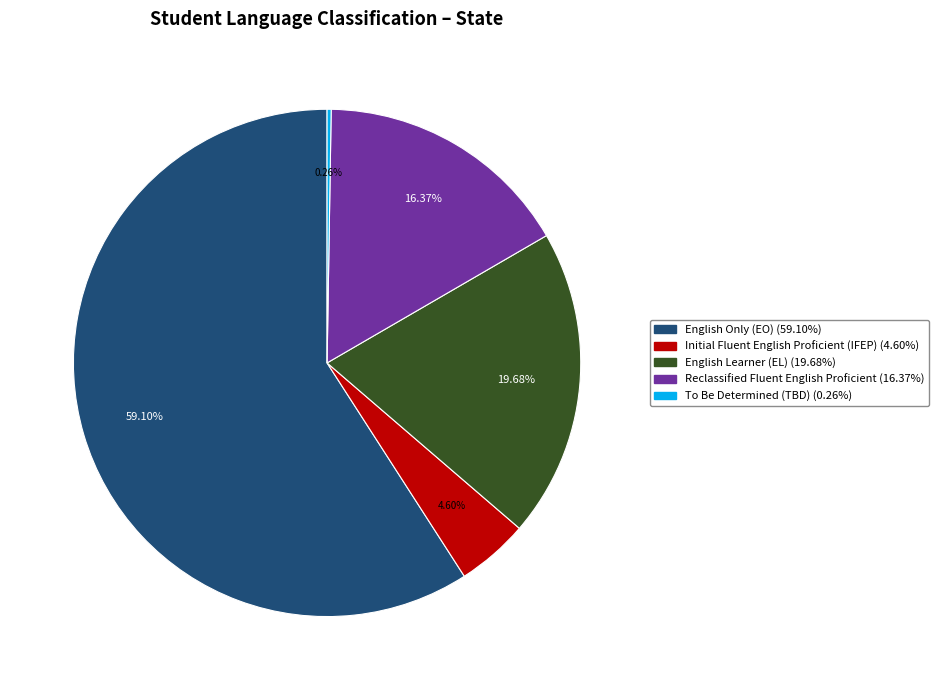

Does any single category account for the majority?

Yes